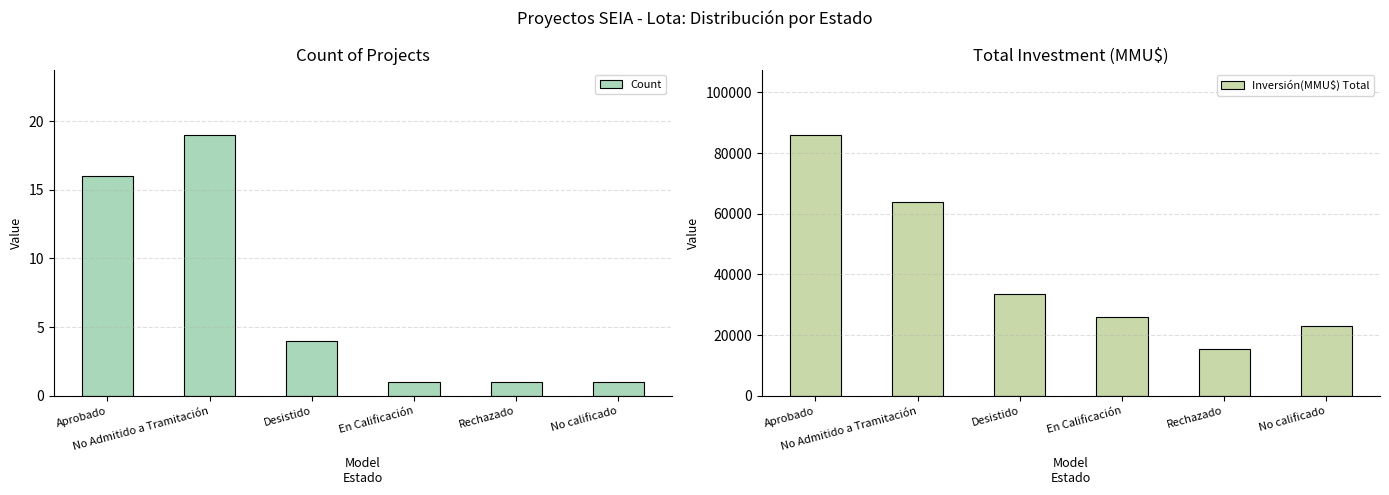

What is the label of the 6th bar from the left?

No calificado